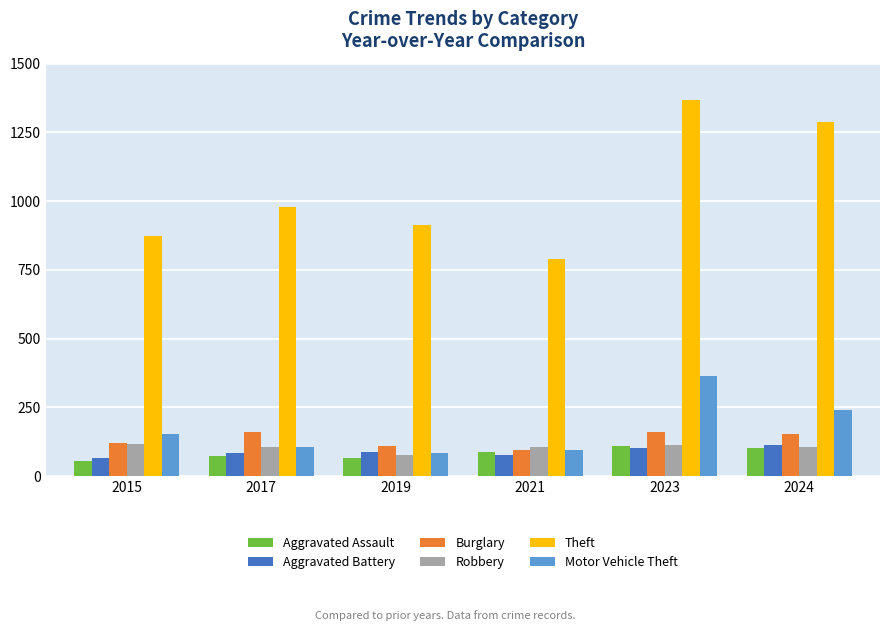

What is the value of the Motor Vehicle Theft bar at the 5th from the left?

364